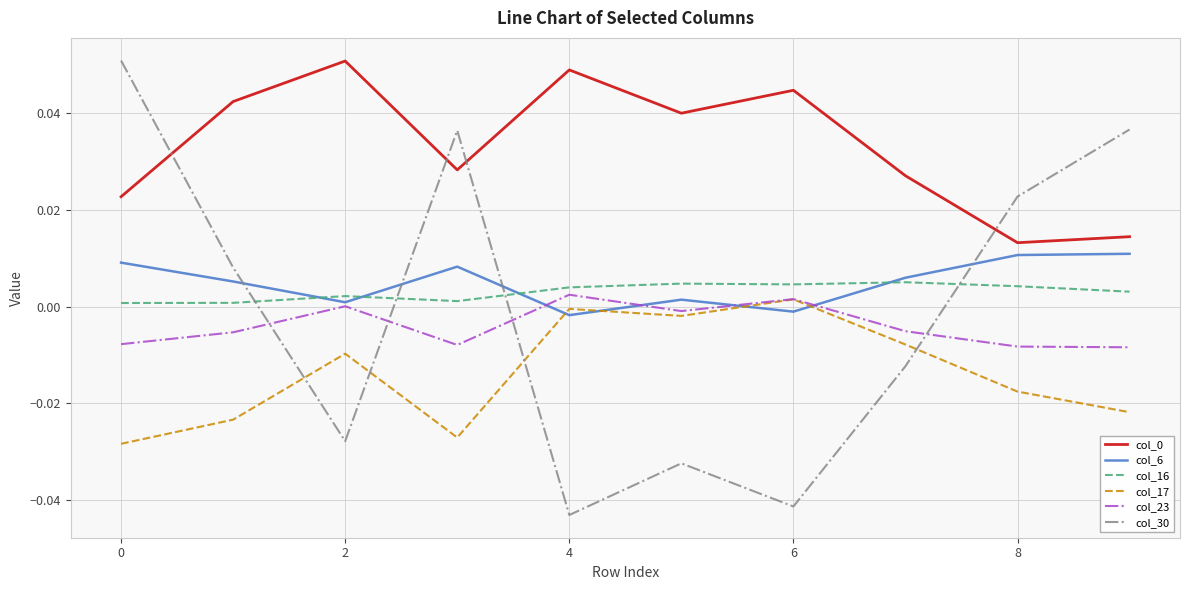

How many series are shown in this chart?

6